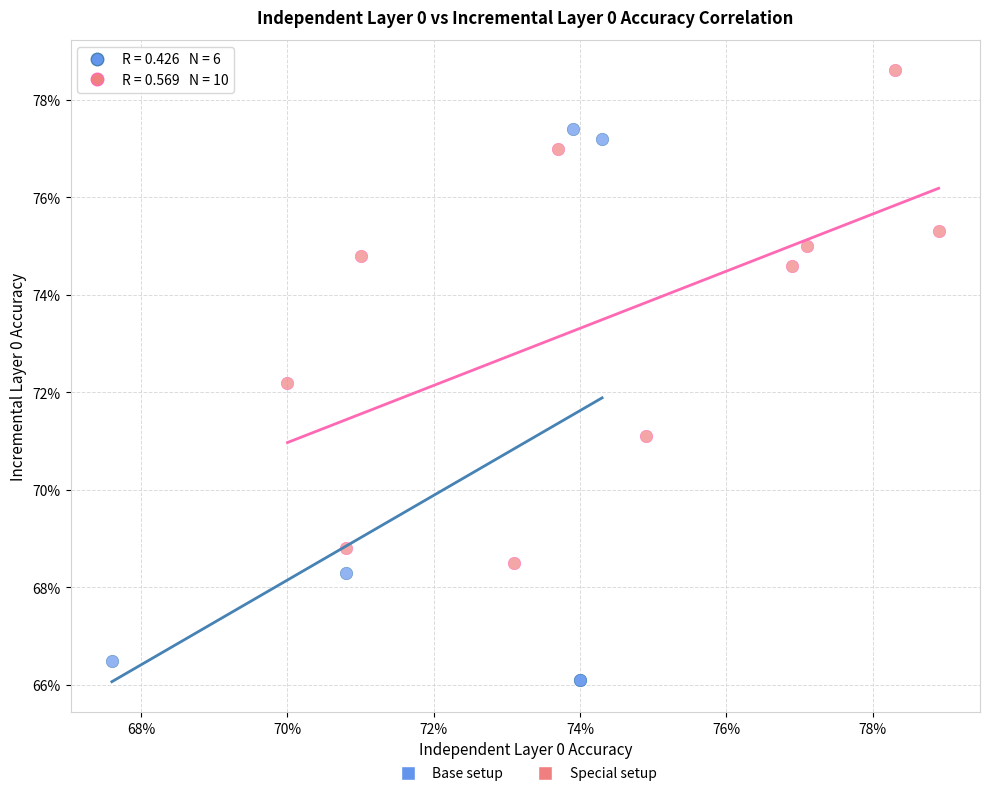

Which series has the widest spread of Y values?

Base setup